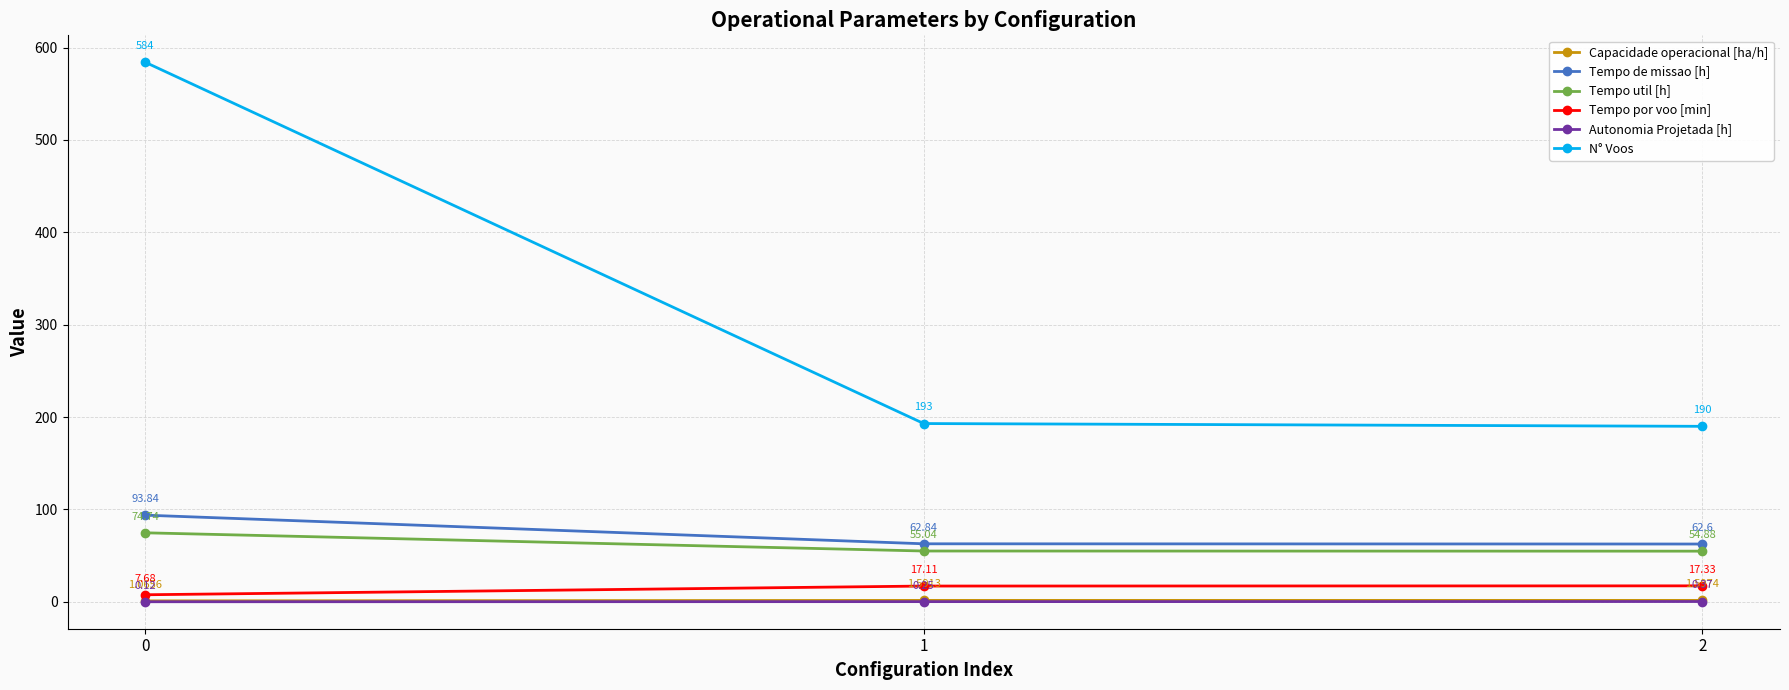

What is the approximate value of Tempo de missao [h] at 0?

93.8